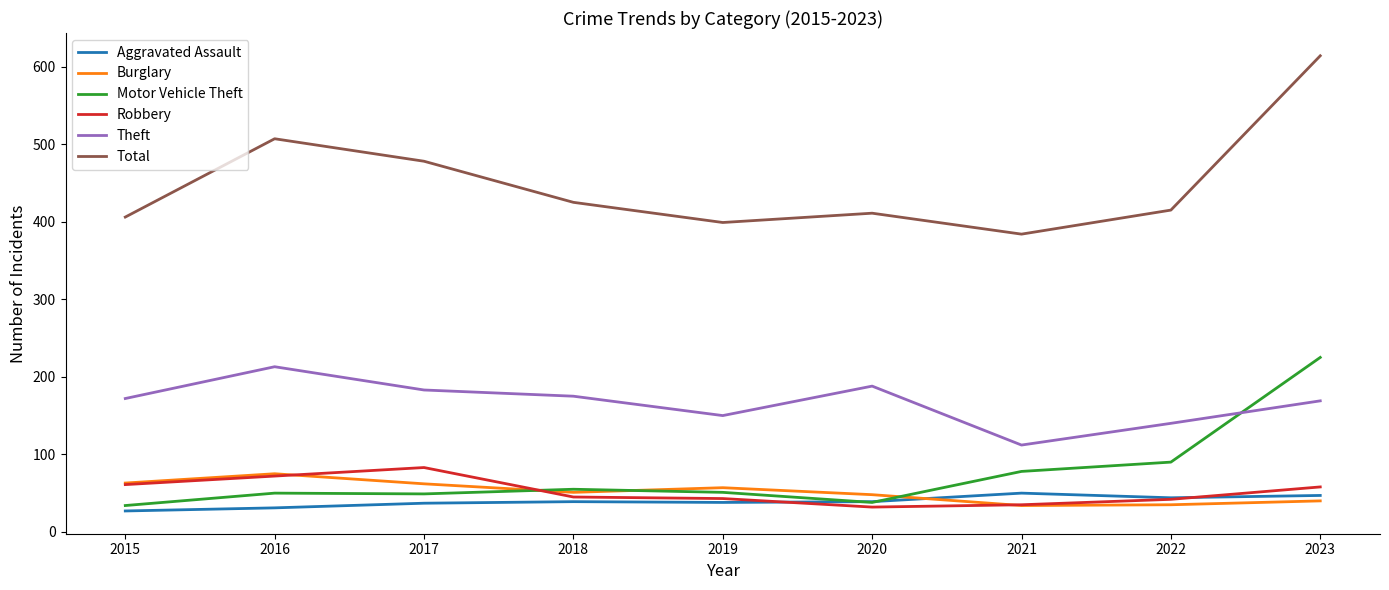

True or false: Theft and Burglary intersect in this chart.

False